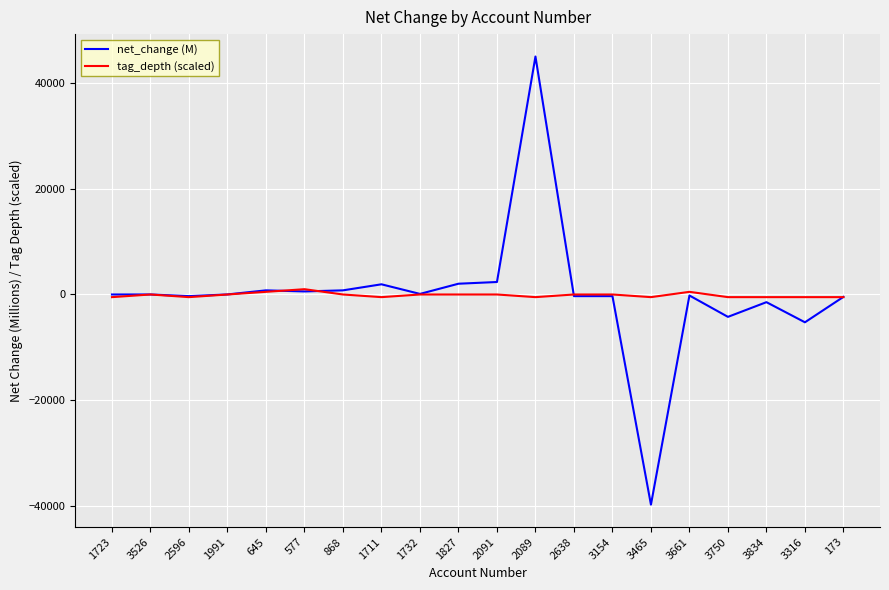

Which label corresponds to the smallest value in the chart?

3465